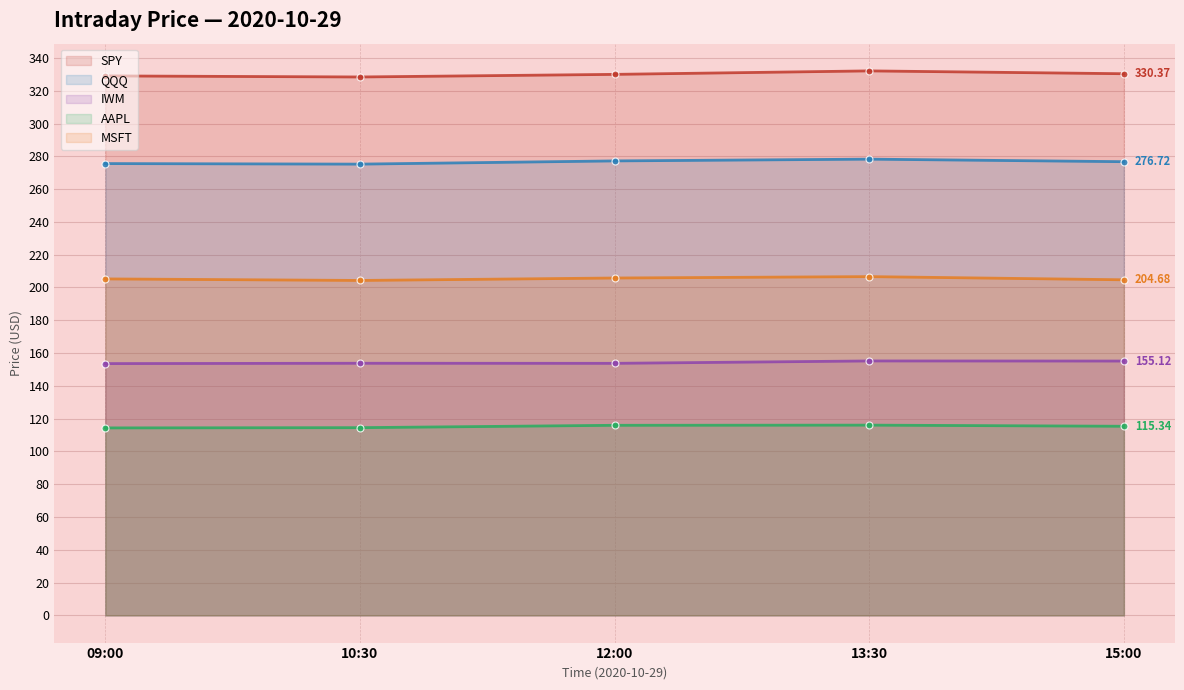

True or false: SPY and IWM intersect in this chart.

False